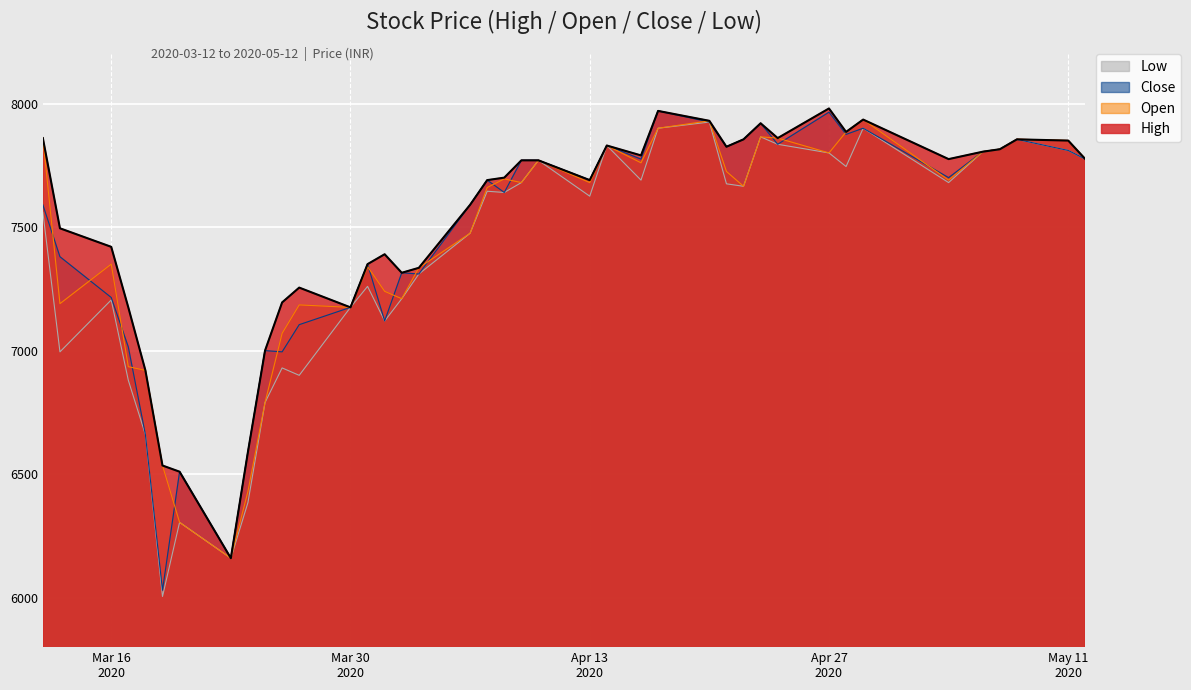

What is the greatest value displayed?

7980